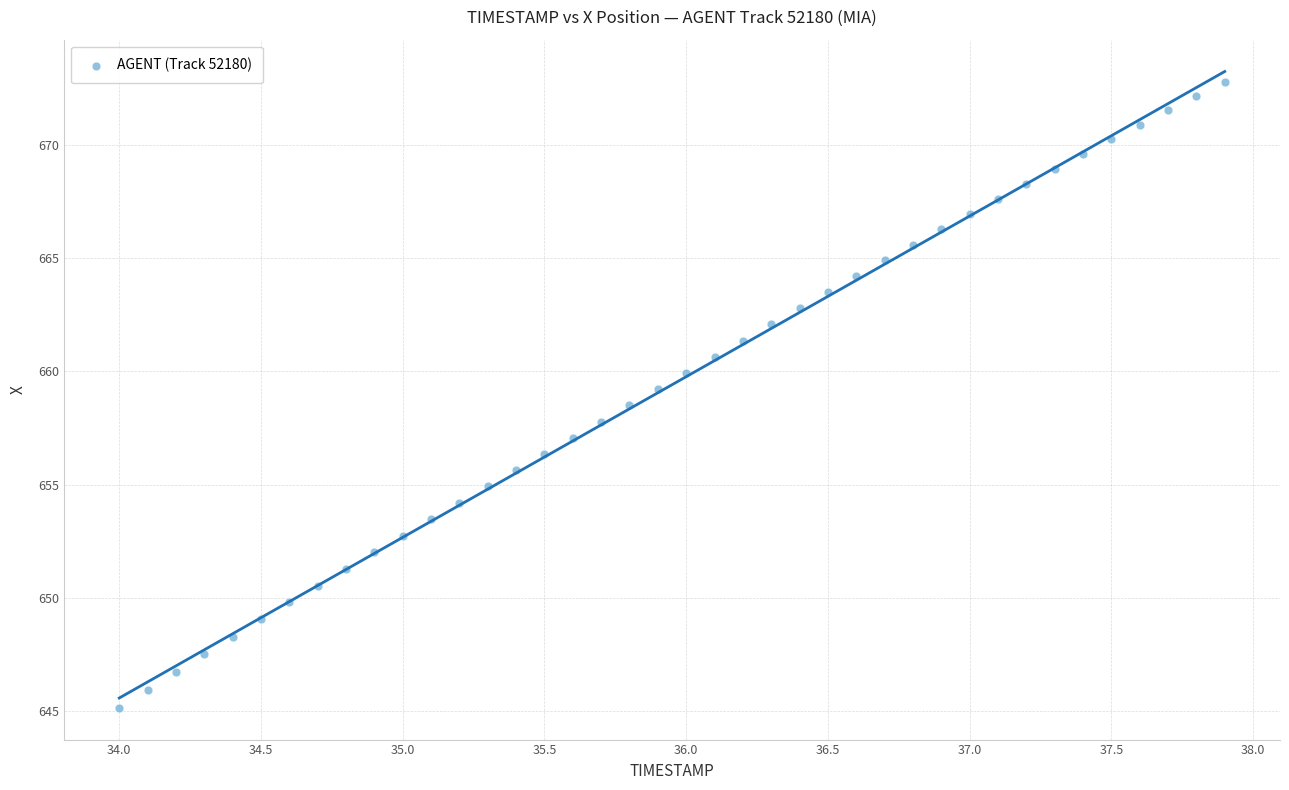

What is the range of Y values (max minus min)?

27.7